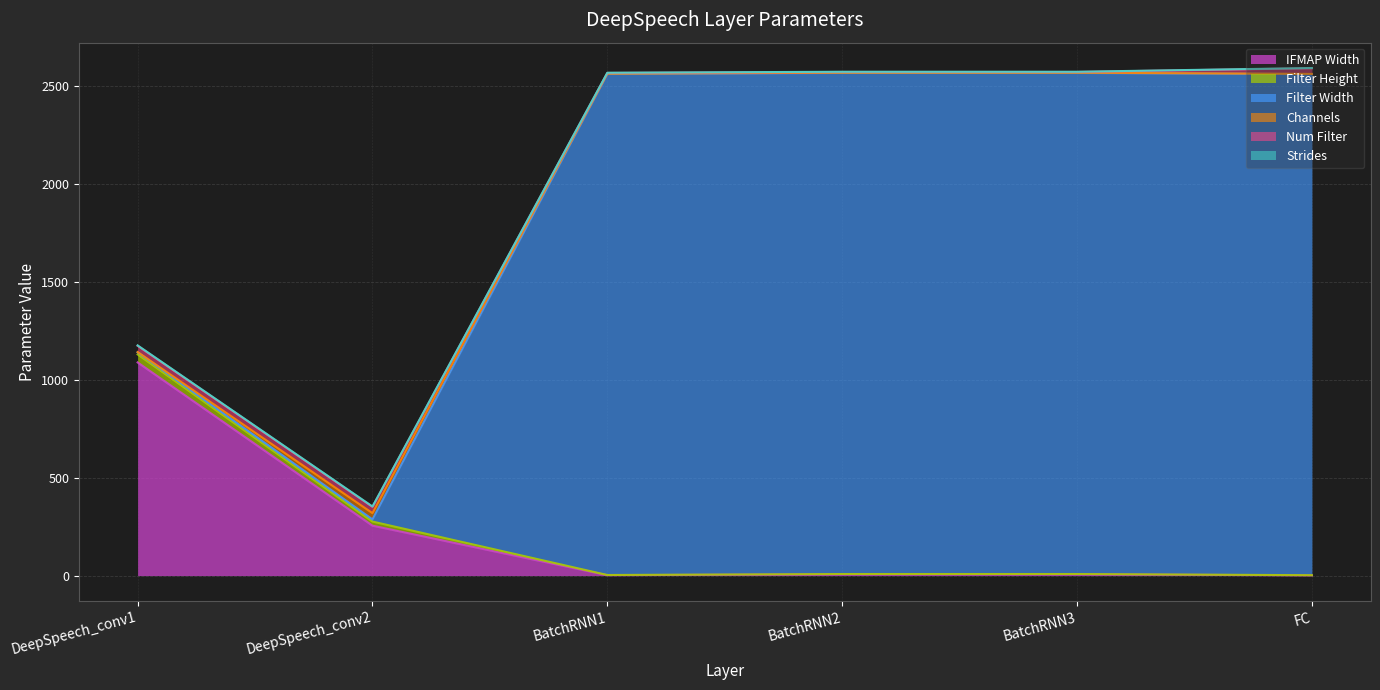

What is the sum of the Filter Height values at BatchRNN1 and FC?

2